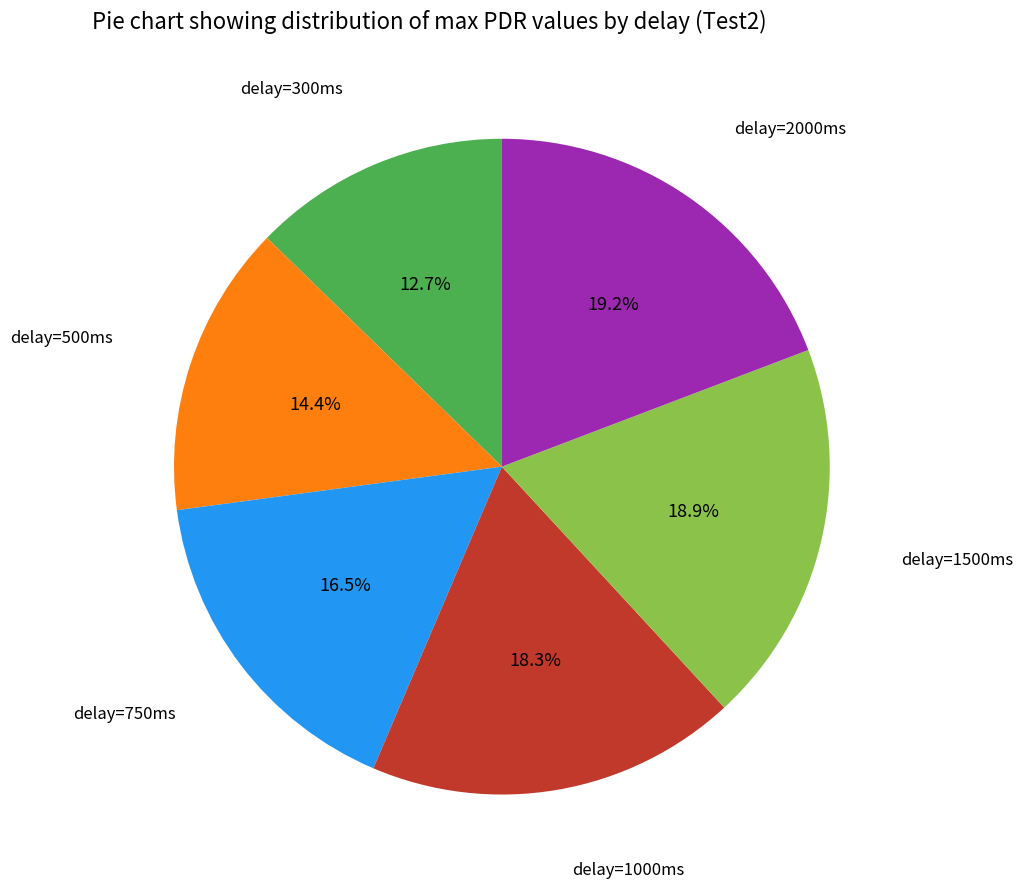

Does any single category account for the majority?

No